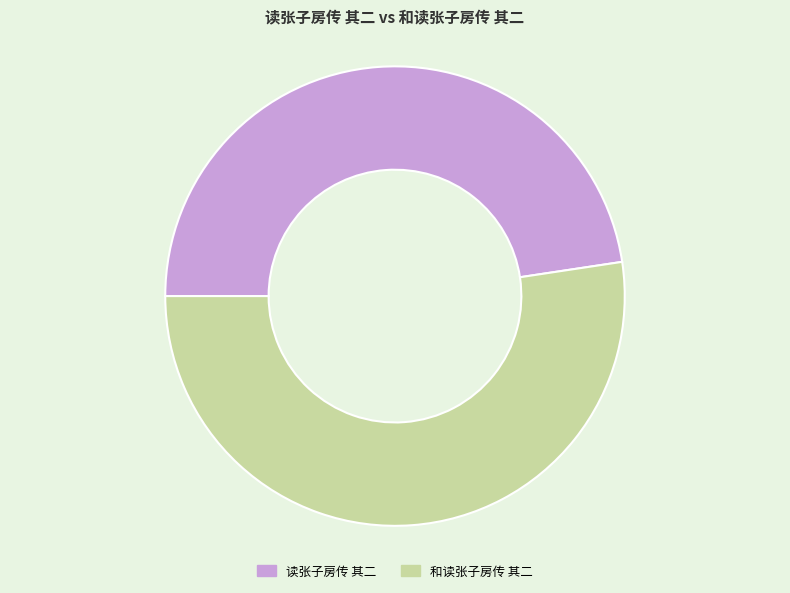

Does any single category account for the majority?

Yes